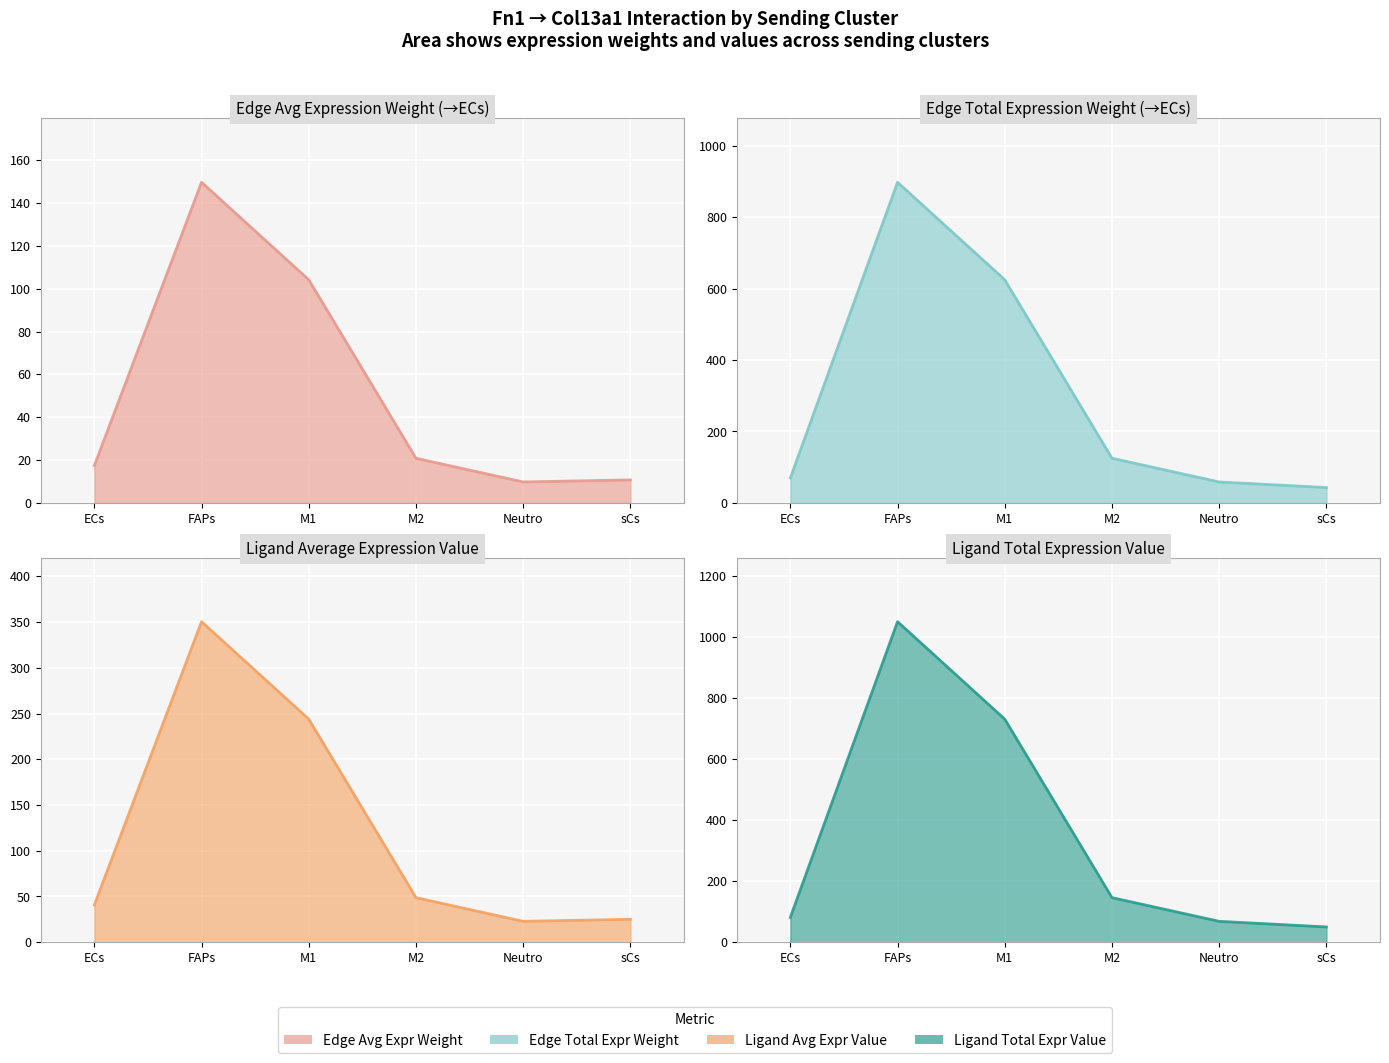

Where does the Ligand average expression value series first go above 48?

FAPs